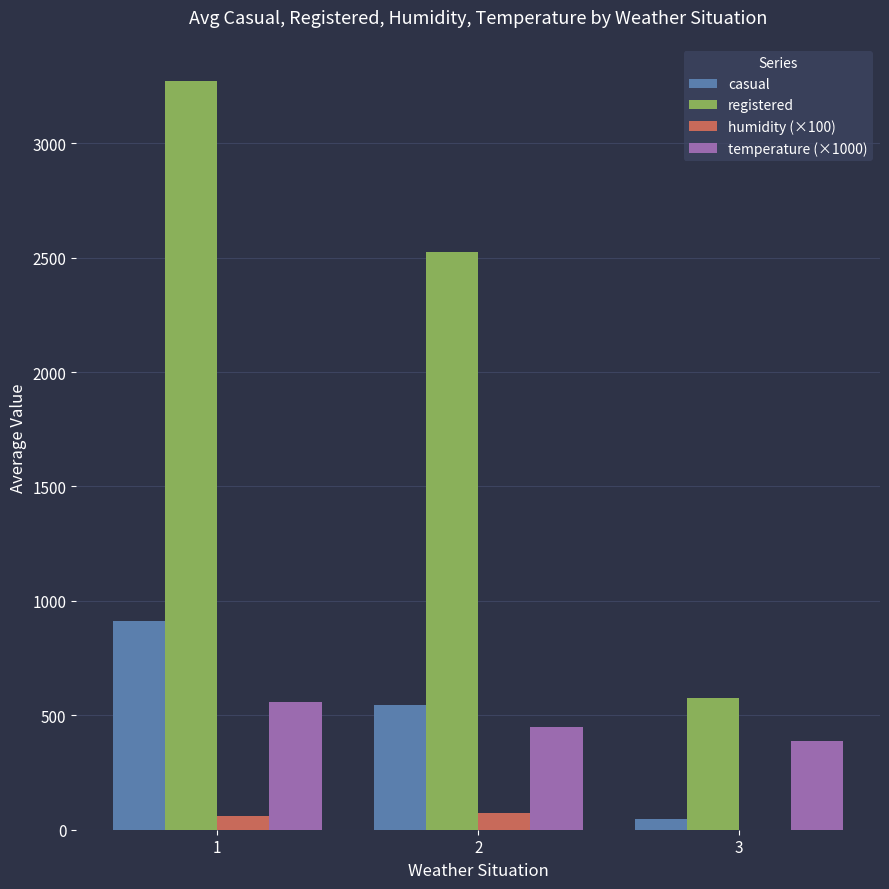

At which label does registered first exceed 2524?

1